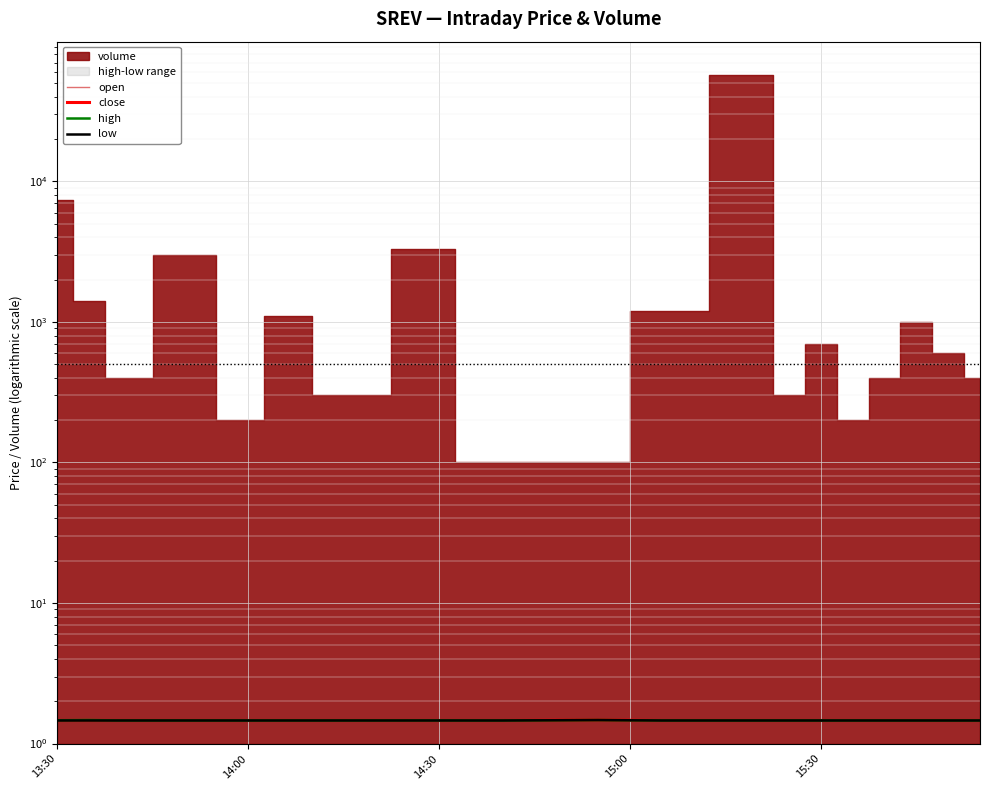

True or false: low and close intersect in this chart.

False